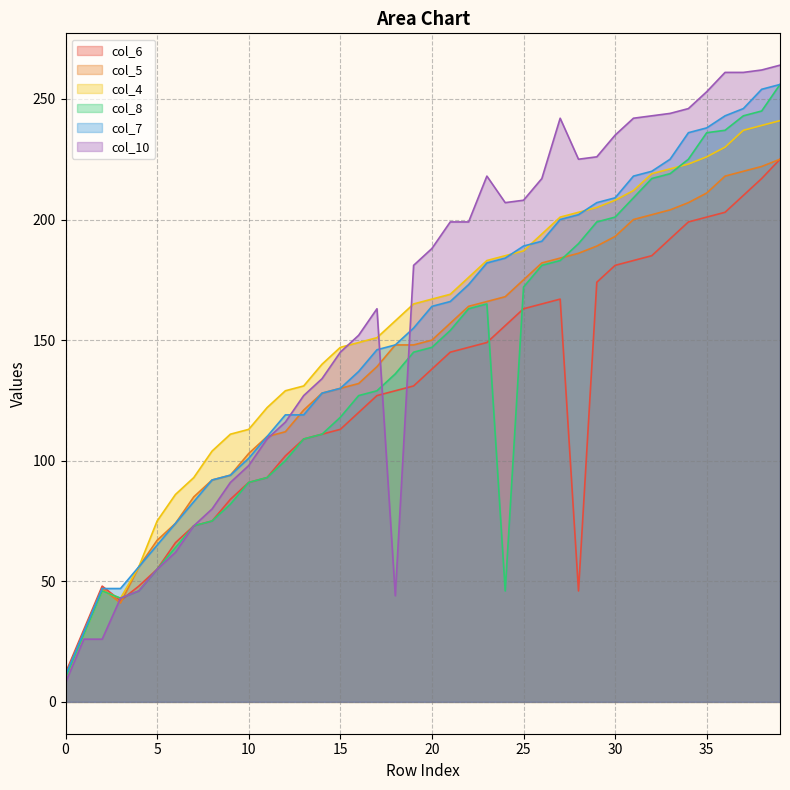

How many intersections are there between col_4 and col_10?

3